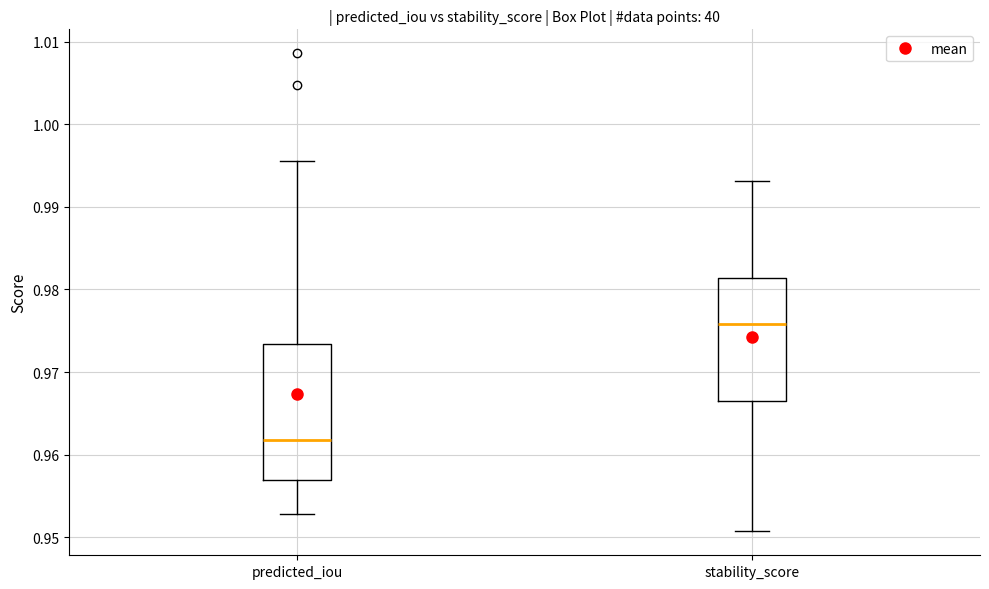

Reading left to right, transcribe this box plot: for each box, give where its median line is, the range the box spans, and where its two whiskers end, as read against the y-axis. The values are not printed on the chart, so give them approximately, as read against the axis.

predicted_iou: median 0.962, box 0.957 to 0.973, whiskers 0.953 to 0.995
stability_score: median 0.976, box 0.967 to 0.981, whiskers 0.951 to 0.993